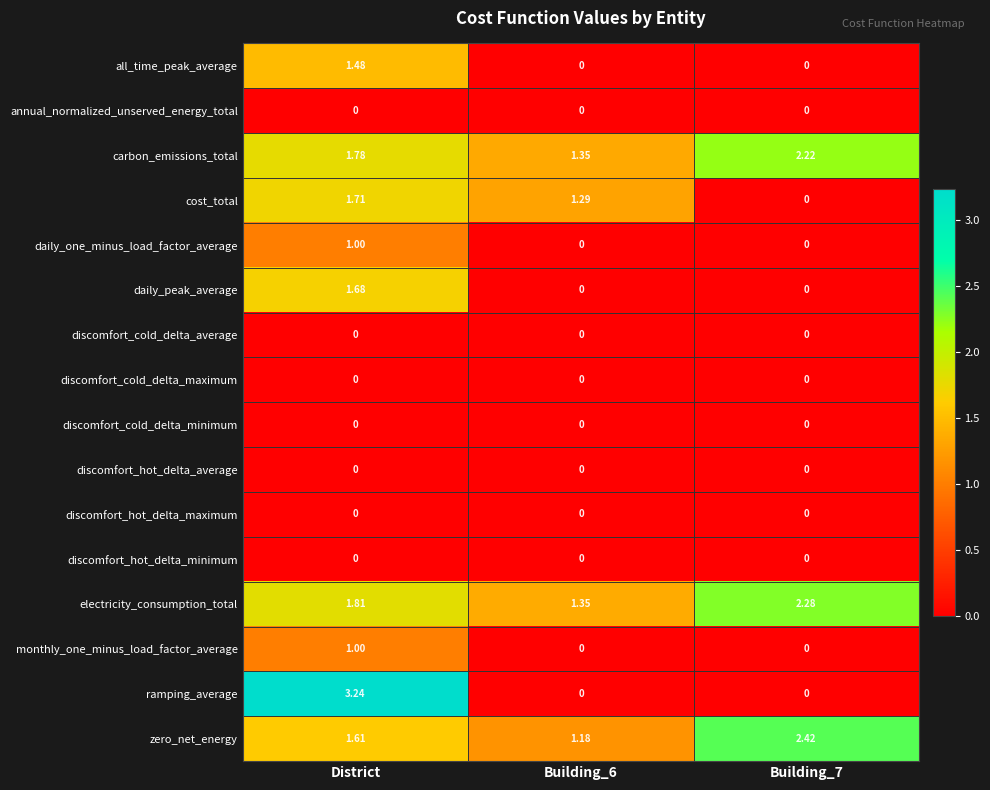

At which label does daily_one_minus_load_factor_average reach its peak?

District